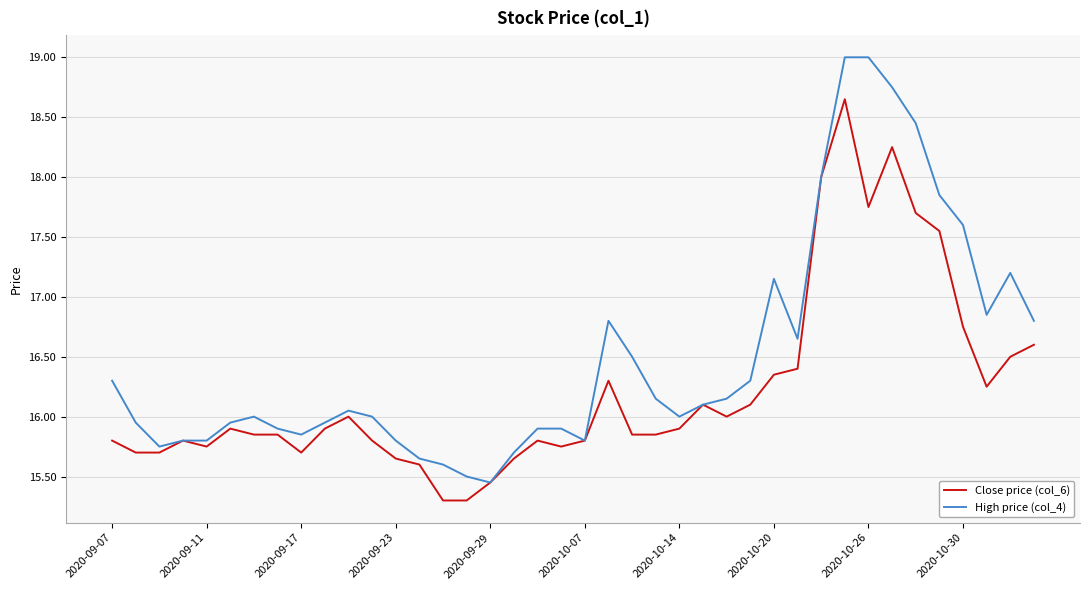

Which series has the largest range (max minus min)?

High price (col_4)